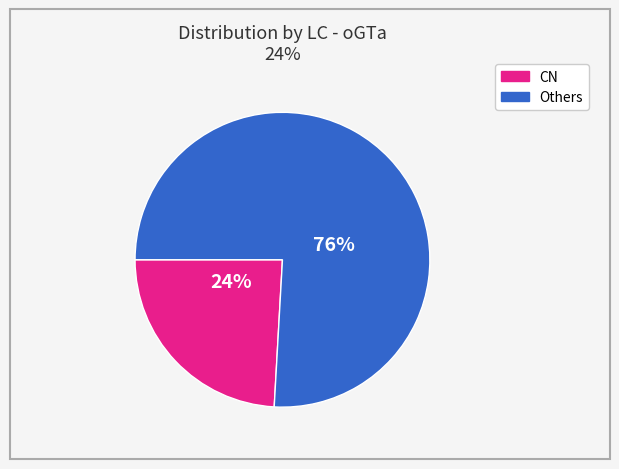

Count the number of slices in the pie.

2